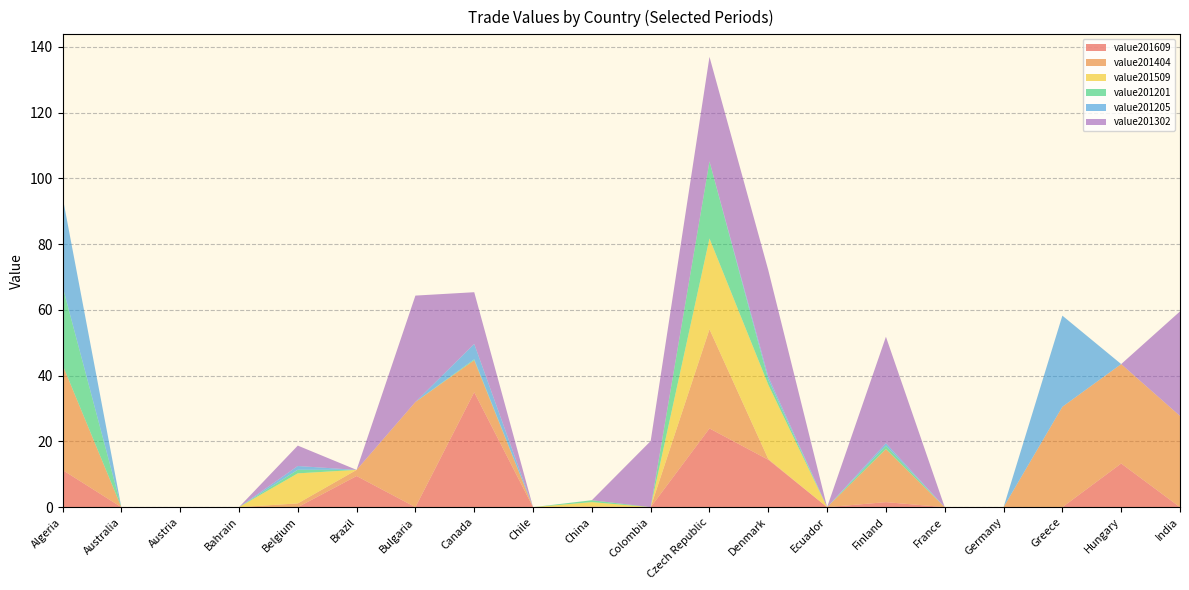

Reading left to right, list all the values displayed in this chart.

value201609: 11.3	0.0	0.0	0.0	0.0	9.5	0.0	35.0	0.0	0.0	0.0	23.9	14.4	0.0	1.5	0.0	0.0	0.0	13.3	0.0
value201404: 32.0	0.0	0.0	0.0	1.1	1.9	32.0	9.7	0.0	0.2	0.0	30.2	0.2	0.0	16.1	0.0	0.0	30.5	30.2	27.7
value201509: 0.0	0.0	0.0	0.0	9.1	0.0	0.0	0.0	0.0	1.3	0.0	27.6	22.6	0.0	0.0	0.0	0.0	0.0	0.0	0.0
value201201: 23.9	0.0	0.0	0.0	1.1	0.0	0.0	0.3	0.0	0.6	0.0	23.4	1.5	0.0	1.0	0.0	0.0	0.0	0.0	0.0
value201205: 27.2	0.0	0.0	0.0	1.1	0.0	0.0	4.7	0.0	0.0	0.0	0.0	1.0	0.0	0.8	0.0	0.0	27.7	0.0	0.0
value201302: 0.0	0.0	0.0	0.0	6.2	0.0	32.4	15.7	0.0	0.0	20.1	31.8	32.4	0.0	32.4	0.0	0.0	0.0	0.0	31.8